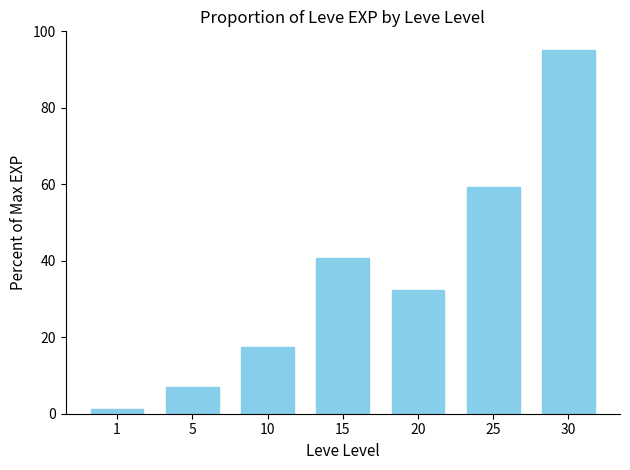

Is it true that the value at 1 is 1.2?

True